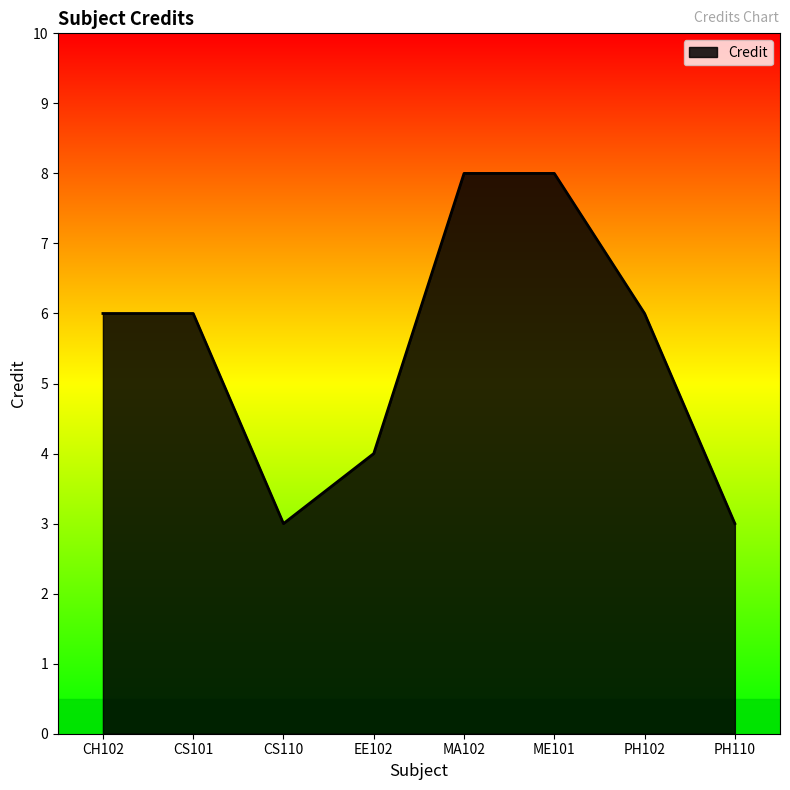

What is the minimum value shown in the chart?

3